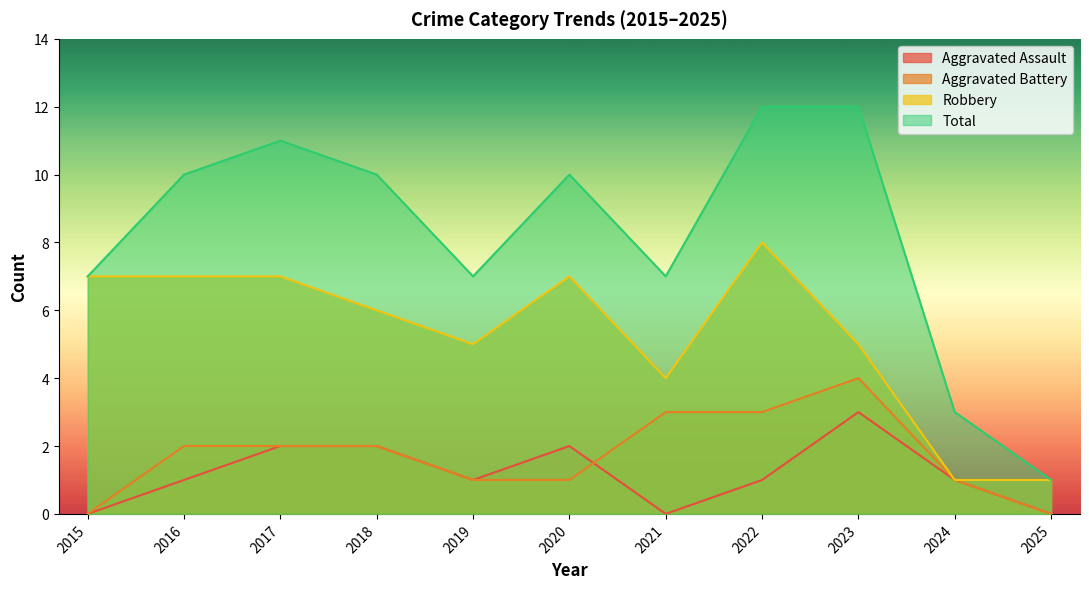

List the series in order of their peak value, lowest first.

Aggravated Assault, Aggravated Battery, Robbery, Total